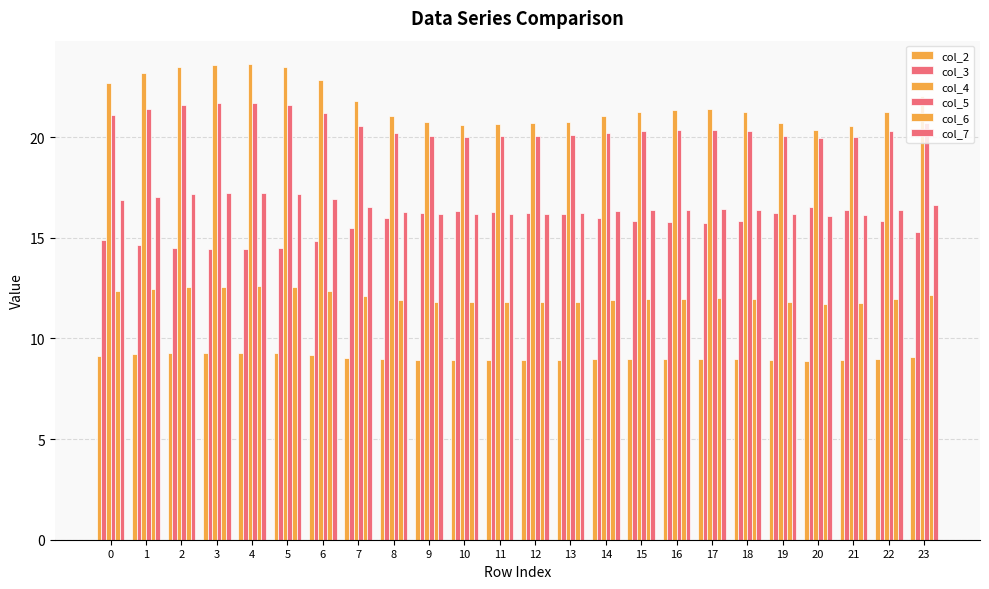

How many distinct data groups are displayed?

6